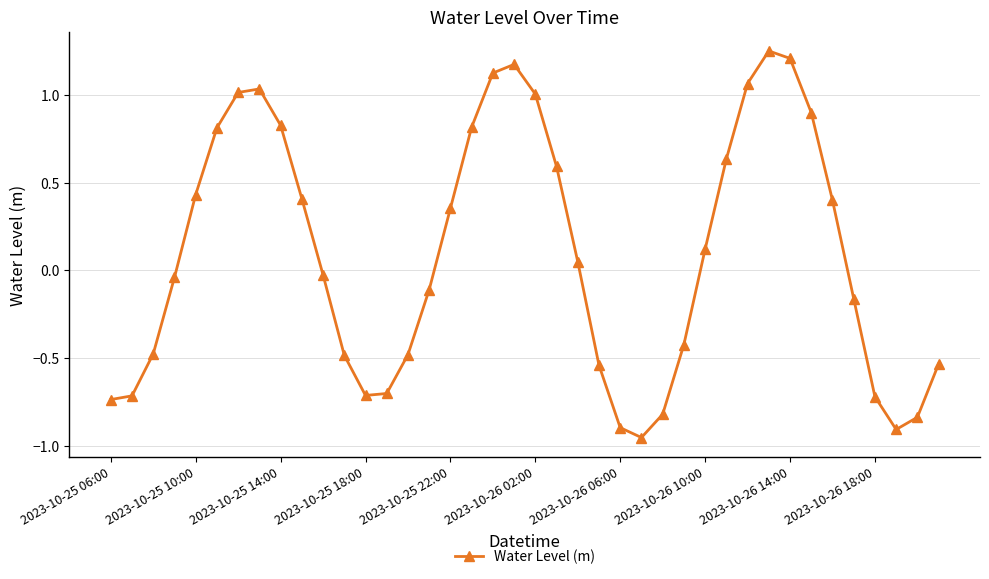

How many interior local peaks (higher than both neighbors) does the data have?

3